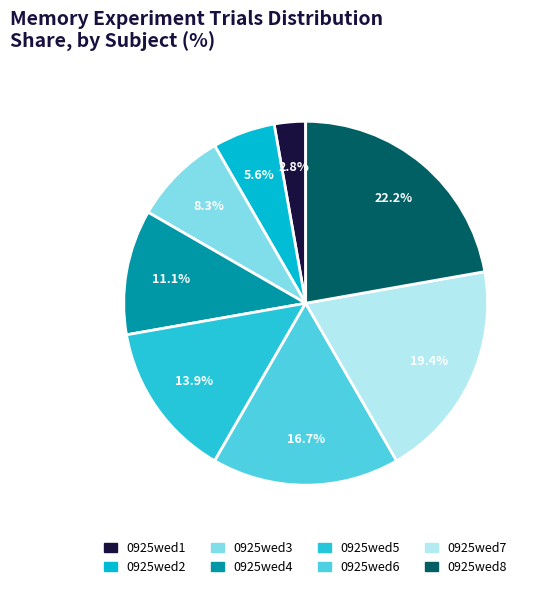

To the nearest percent, what is the combined percentage of 0925wed8 and 0925wed7?

42%